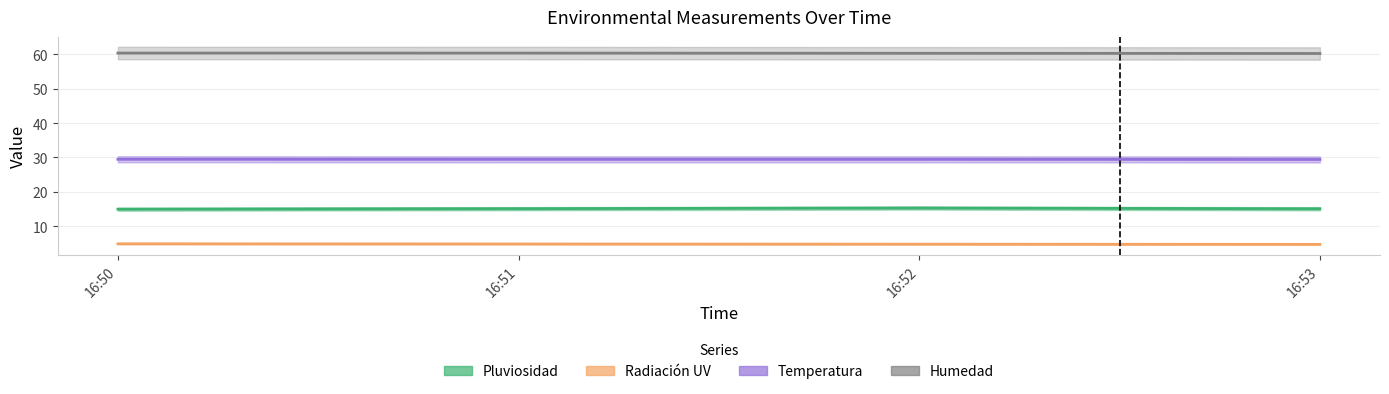

The value of Radiación UV at 16:50 is 1.4. True or false?

False